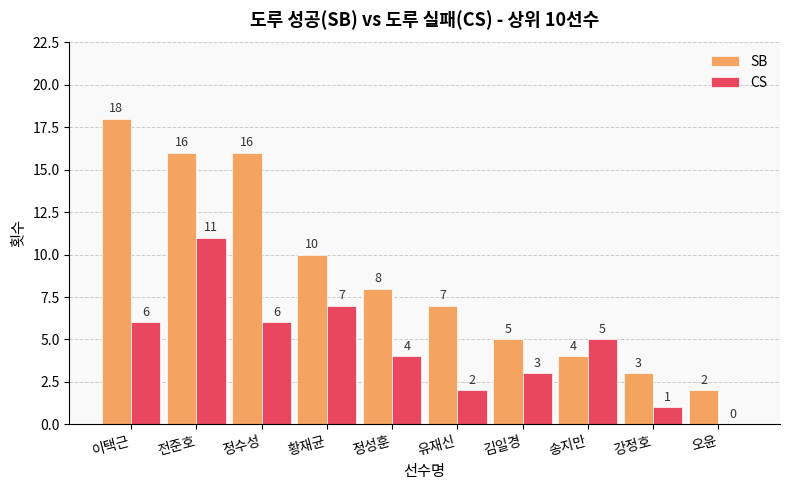

At which category is the sum across all series the highest?

전준호